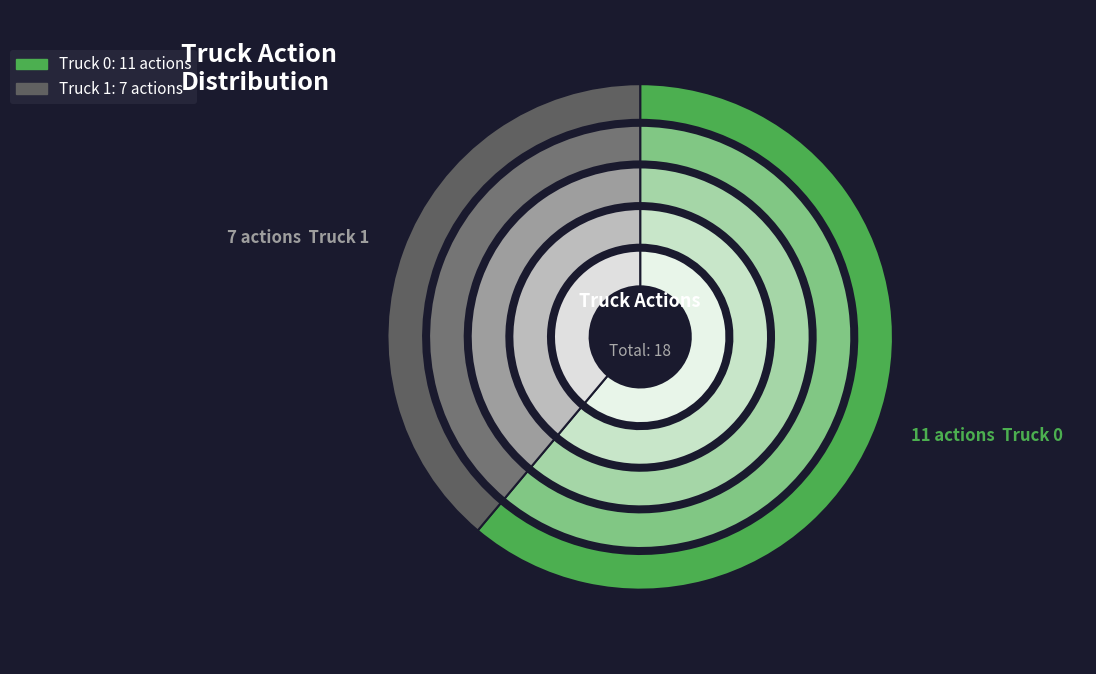

Is the sum of Truck 0 and Truck 1 greater than half?

Yes